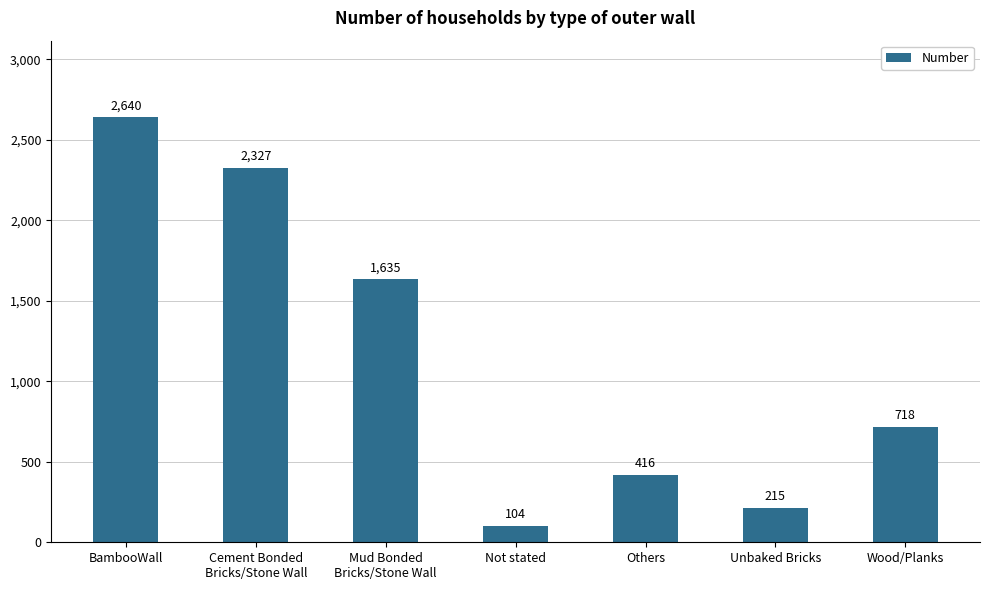

Between Mud Bonded
Bricks/Stone Wall and Wood/Planks, which is larger?

Mud Bonded
Bricks/Stone Wall